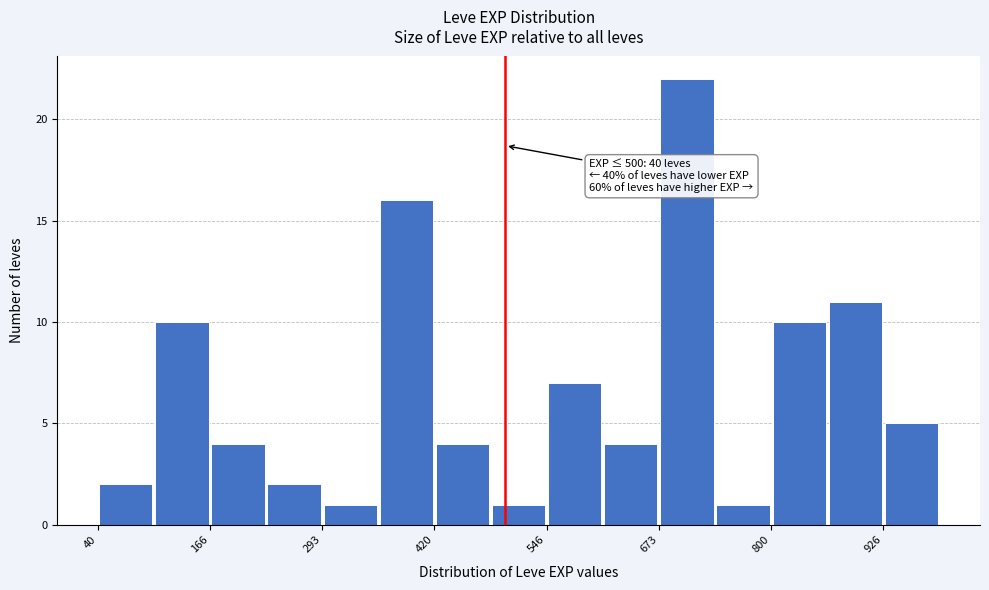

Read against the x-axis, roughly where is the centre of the tallest bar?

700